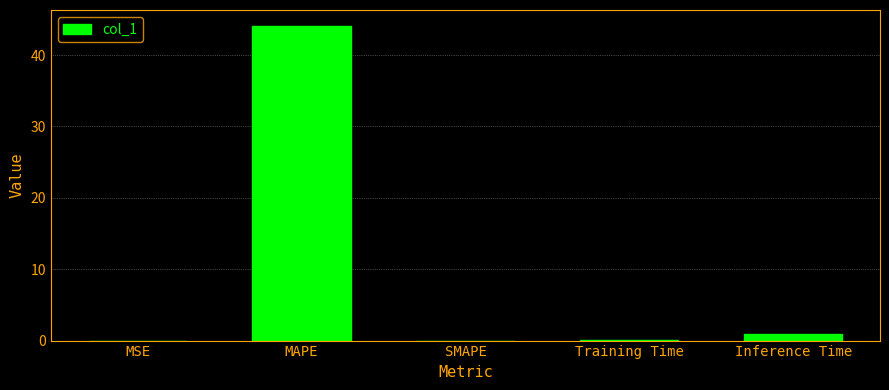

What is the change in value from MSE to Inference Time?

+0.9